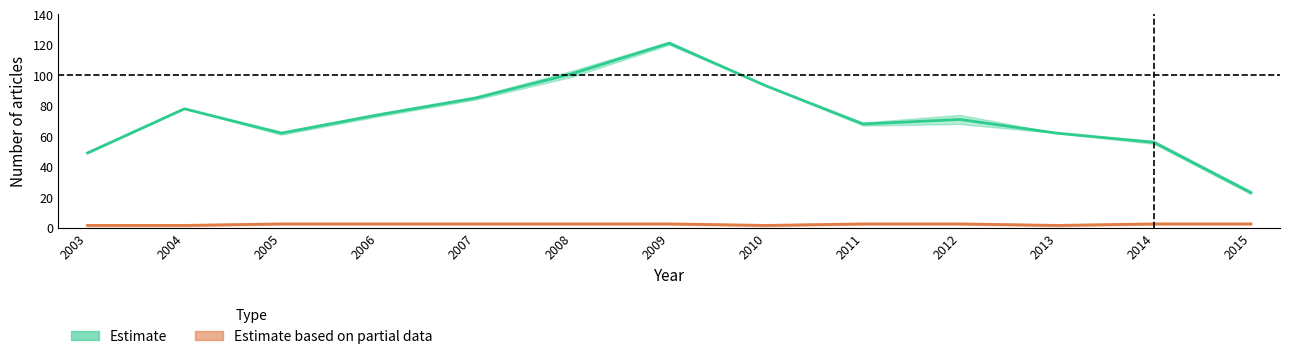

At which category is the sum across all series the highest?

2009